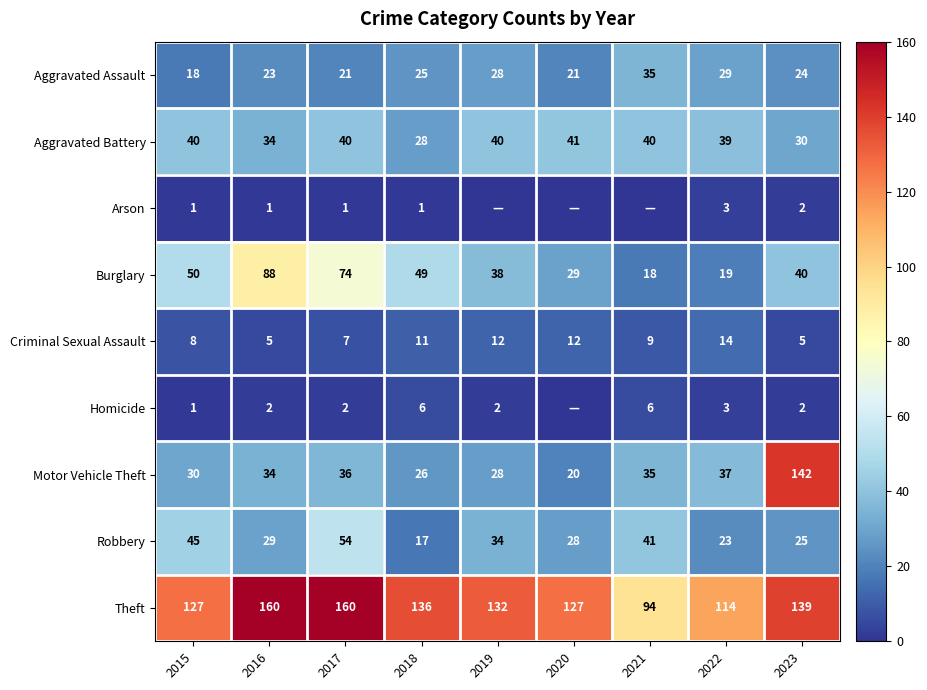

How many series are shown in this chart?

9